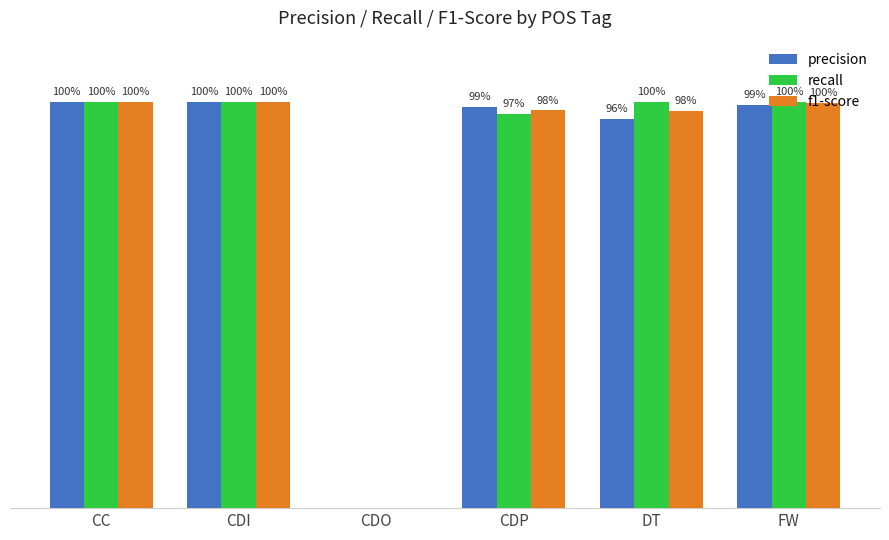

List the series in order of their overall mean, lowest first.

precision, f1-score, recall